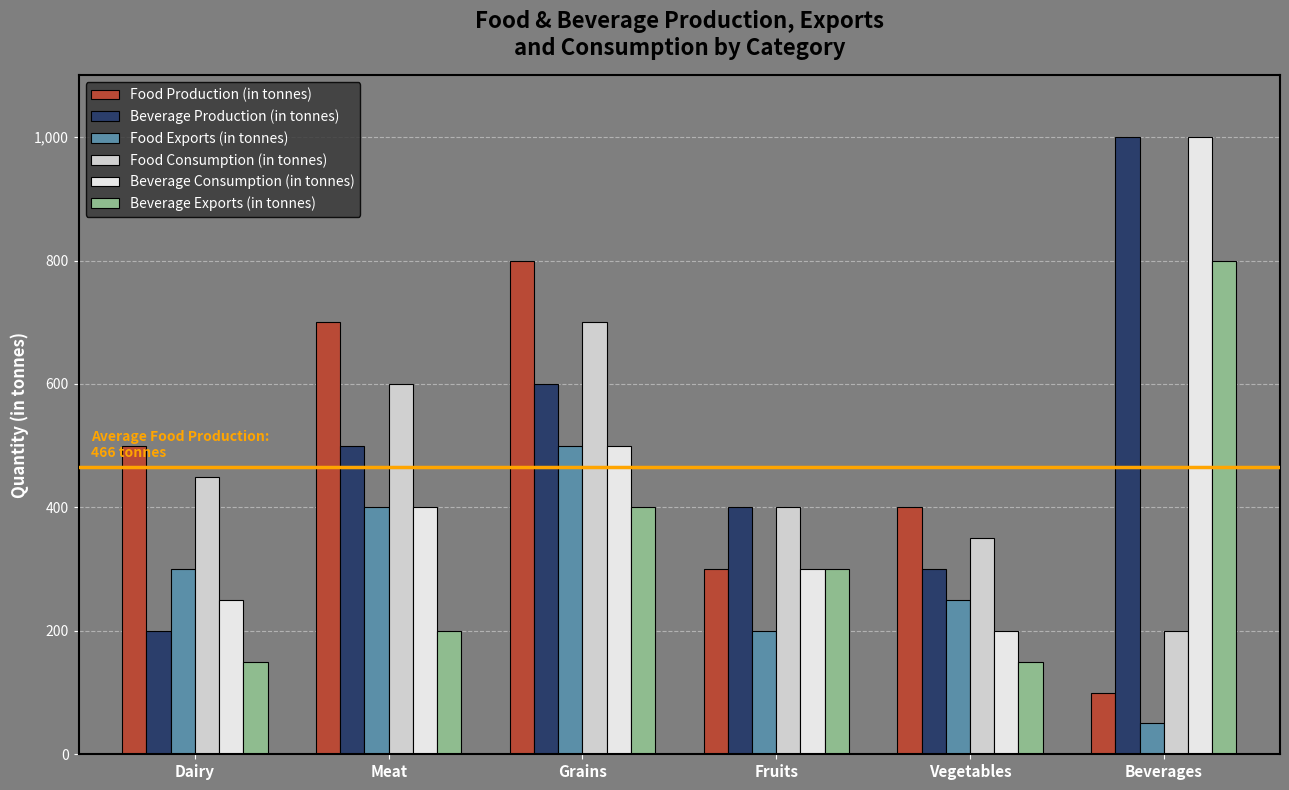

Which series changed the most between Dairy and Meat?

Beverage Production (in tonnes)